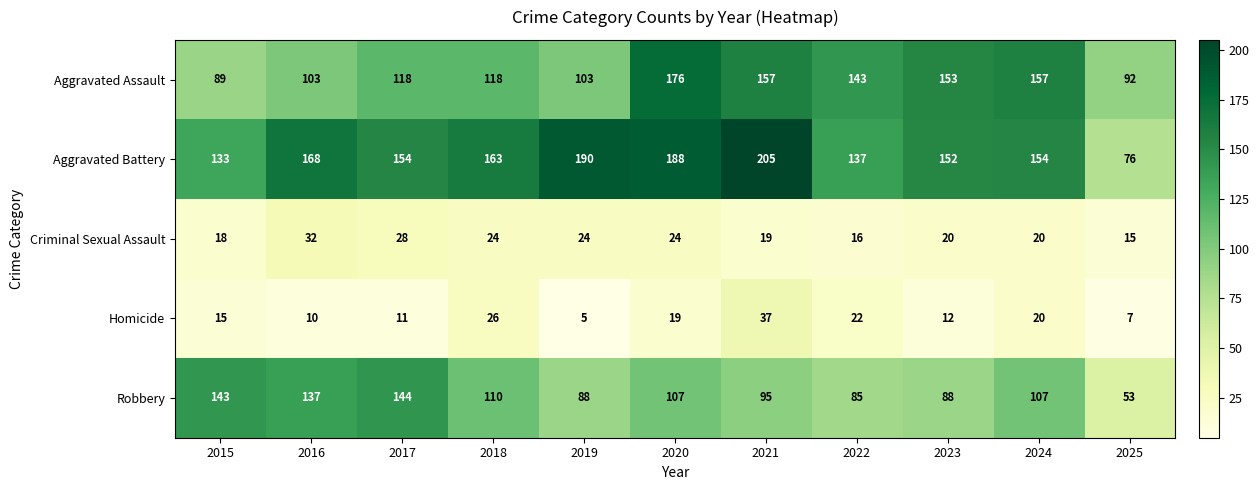

What is the difference between the second highest and second lowest values in the Robbery series?

58